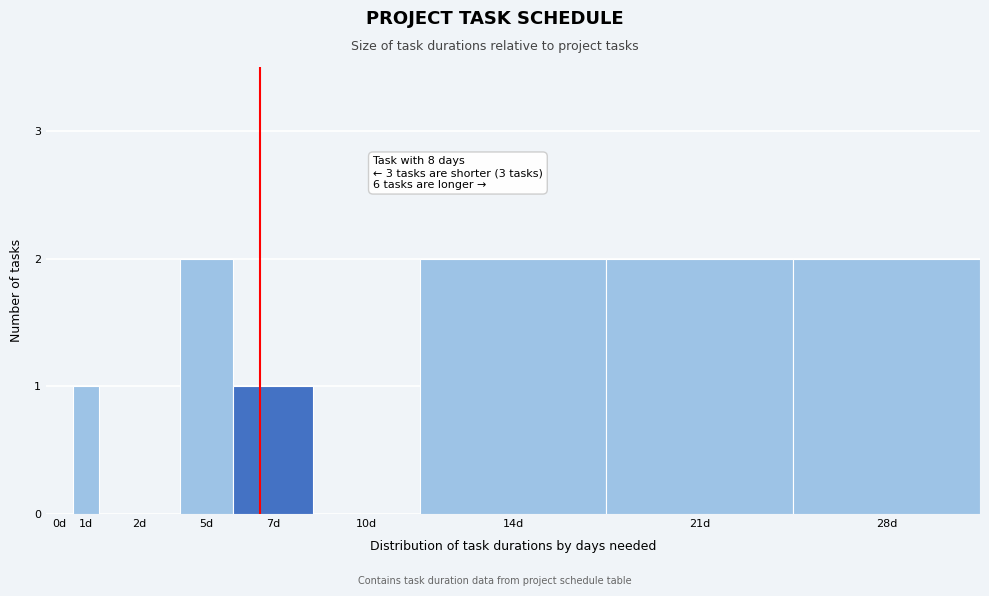

Reading left to right, extract all data points from this chart.

0d=0	1d=1	2d=0	5d=2	7d=1	10d=0	14d=2	21d=2	28d=2